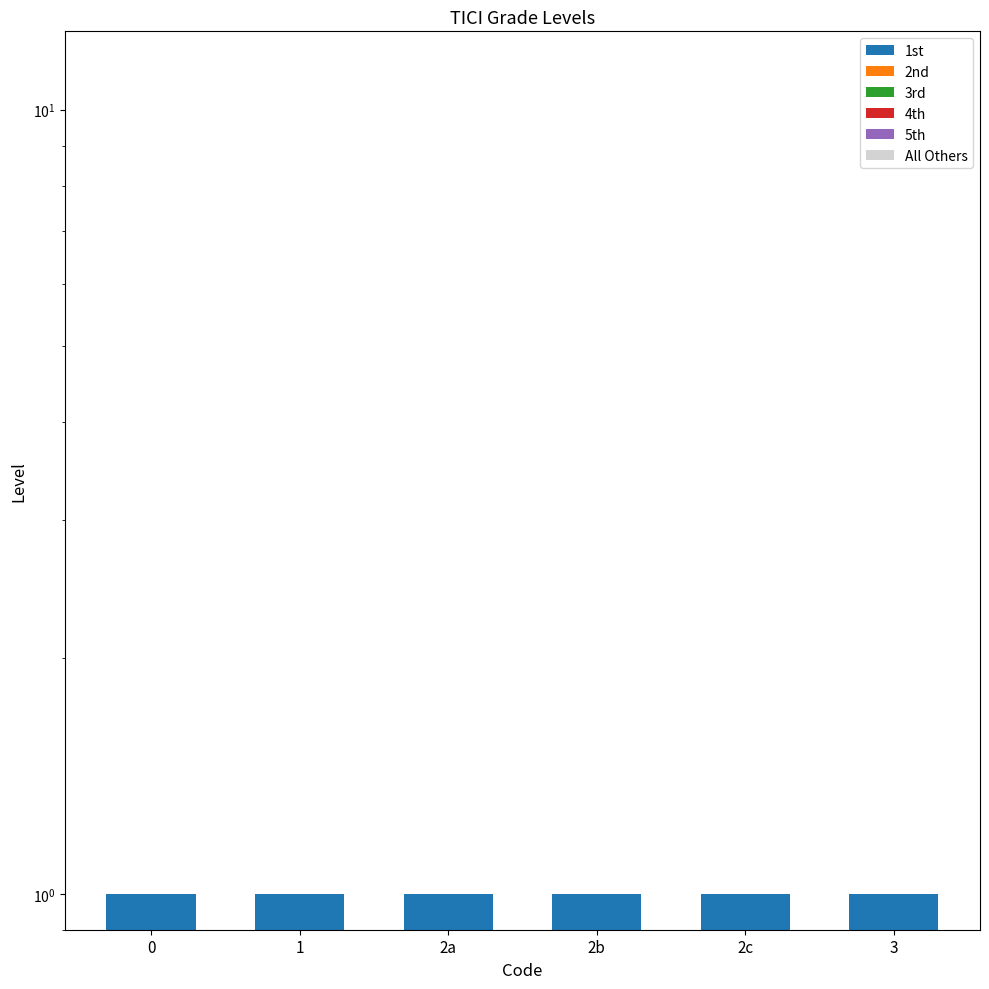

What is the greatest value displayed?

1